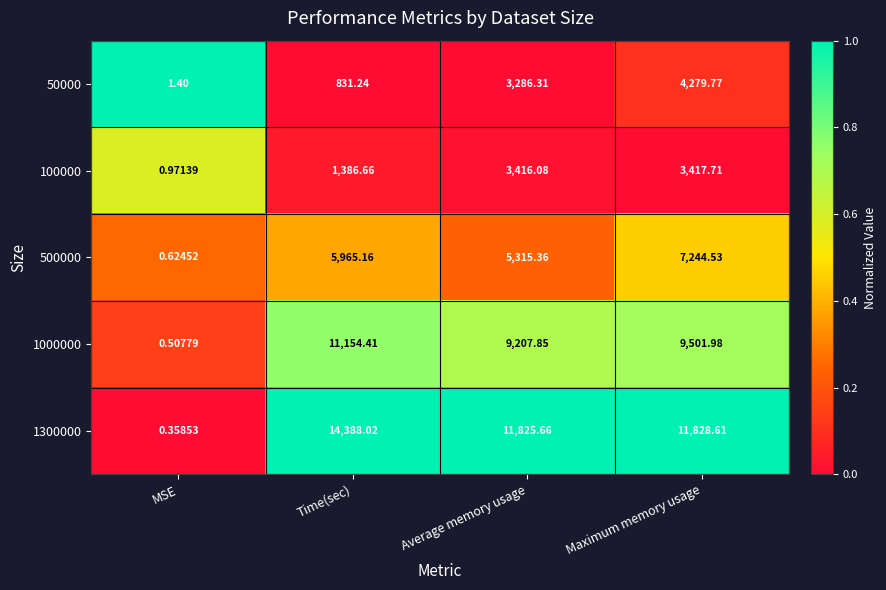

How many data points does each series have?

4